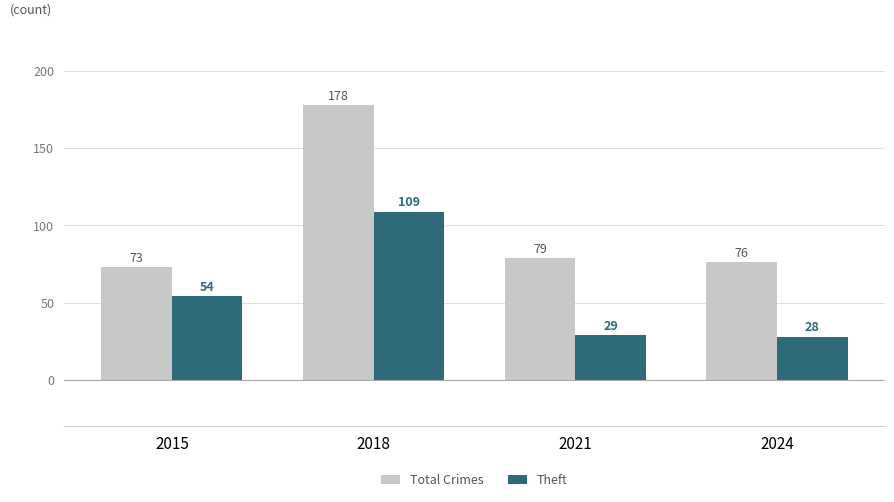

What is the maximum value for Theft?

109